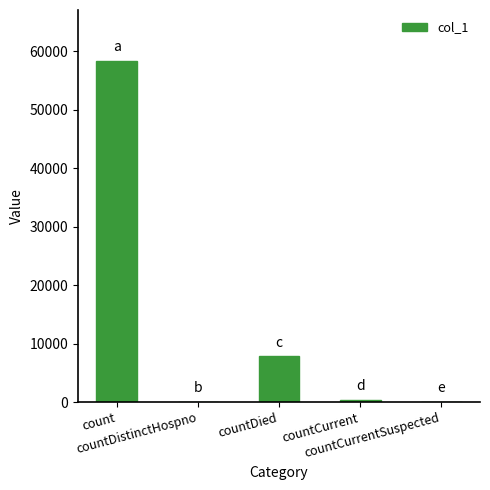

Where is the data nearest to the value 29156?

countDied